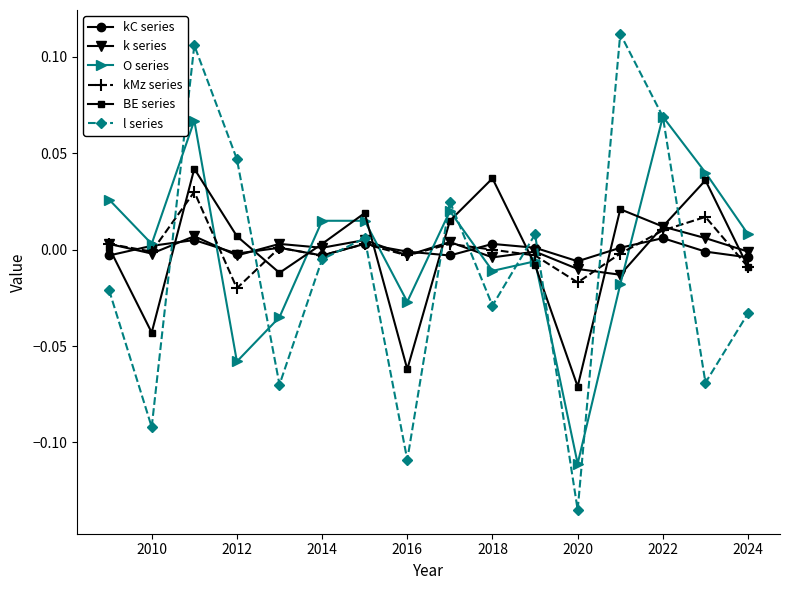

In l series, how many points are lower than both neighbors (excluding endpoints)?

6